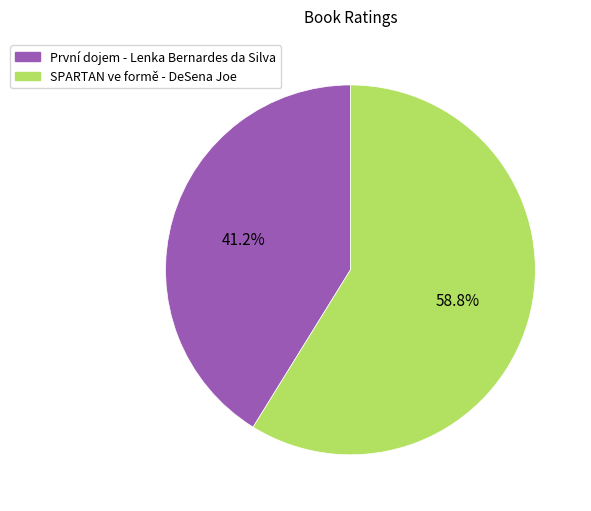

Is it true that První dojem - Lenka Bernardes da Silva is 41% of the pie?

True